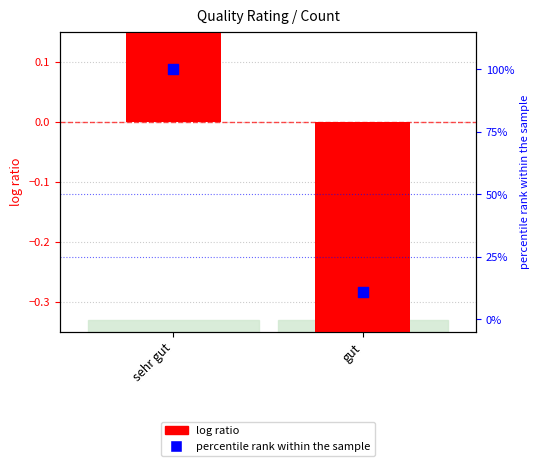

What are all the series names shown in the legend?

log ratio, percentile rank within the sample